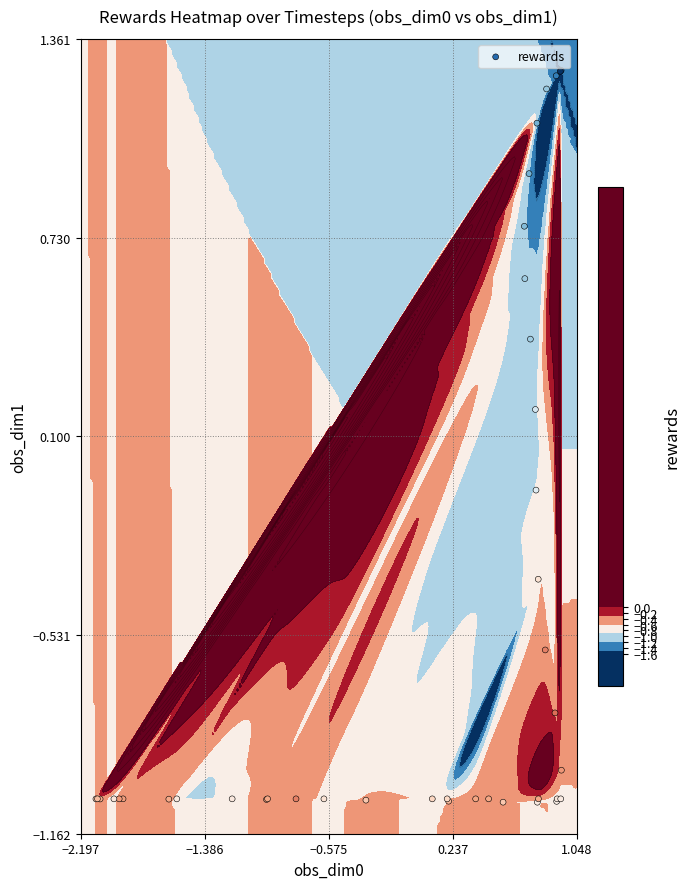

What is the greatest value displayed?

1.3